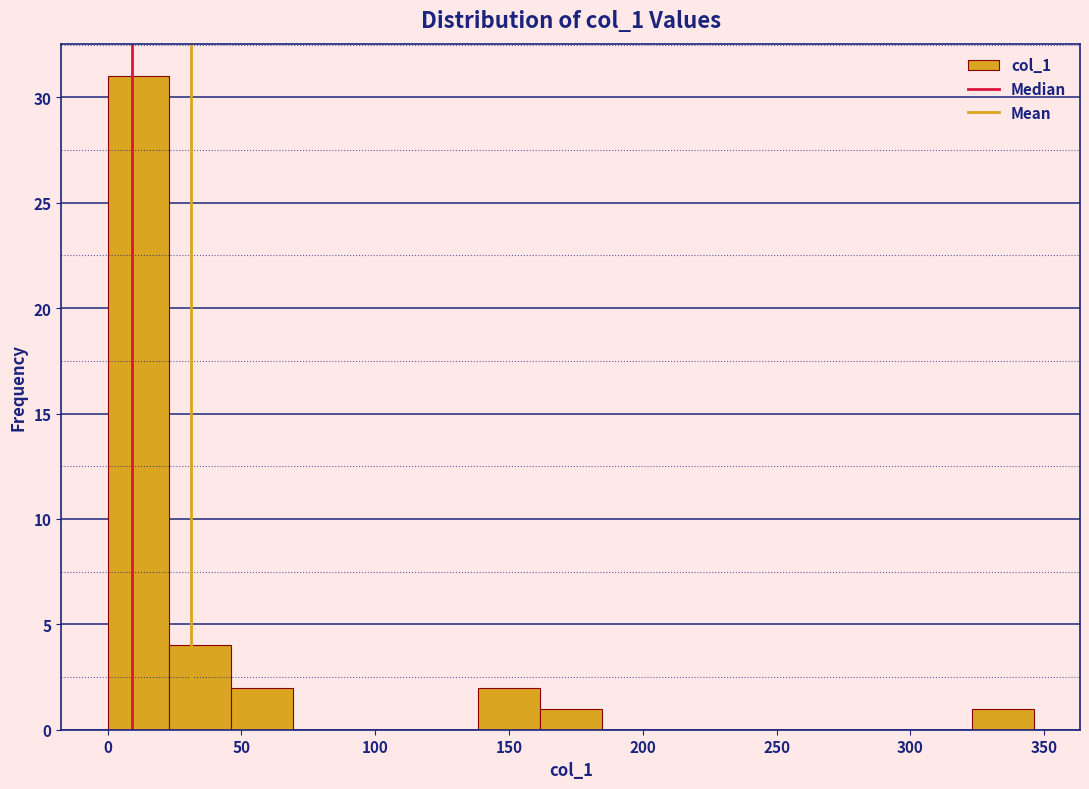

Reading left to right, list every bar in this chart as the range it spans on the x-axis followed by its height. Neither the bar edges nor the heights are printed on the chart, so give them approximately, as read against the axes.

0 to 25: 31
25 to 45: 4
45 to 70: 2
70 to 90: 0
90 to 115: 0
115 to 140: 0
140 to 160: 2
160 to 185: 1
185 to 210: 0
210 to 230: 0
230 to 255: 0
255 to 275: 0
275 to 300: 0
300 to 325: 0
325 to 345: 1